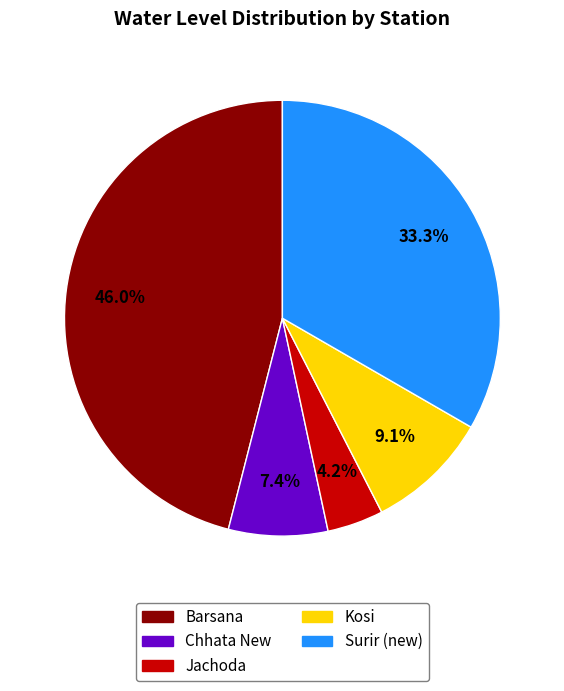

Do Chhata New and Kosi together represent more than half of the pie?

No